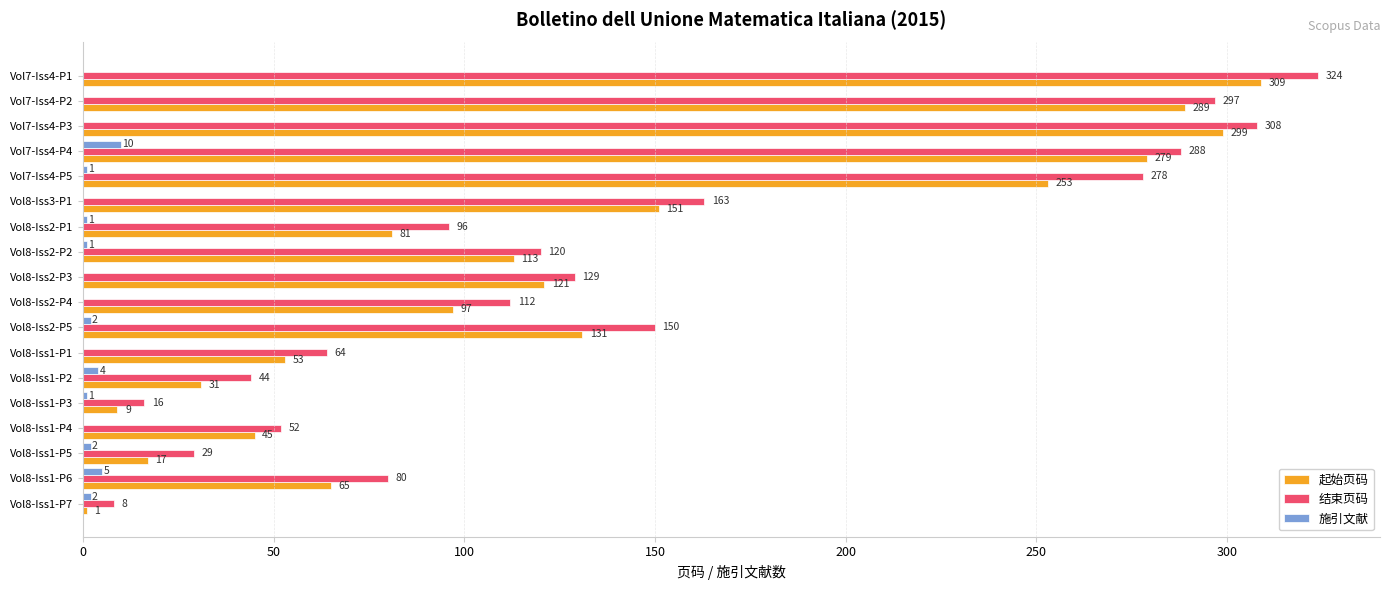

Which series has the largest total across all categories?

结束页码